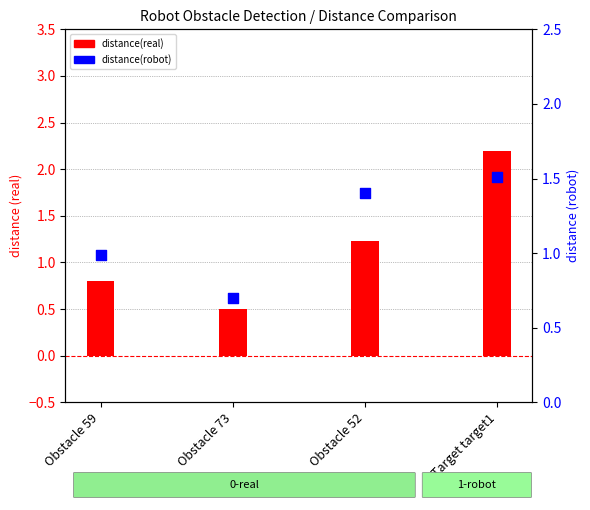

Is the value of distance(robot) at Obstacle 52 greater than the value of distance(real) at Obstacle 52?

Yes